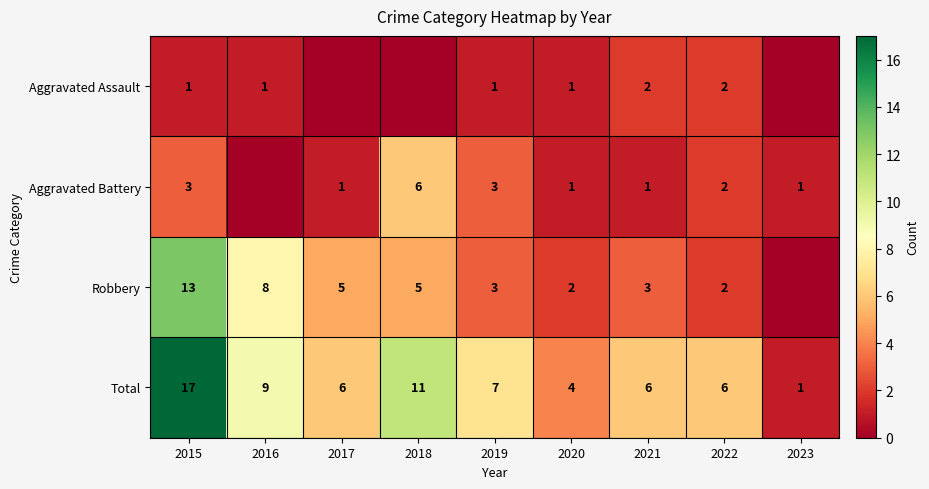

What is the difference between the maximum and minimum values in the Total series?

16